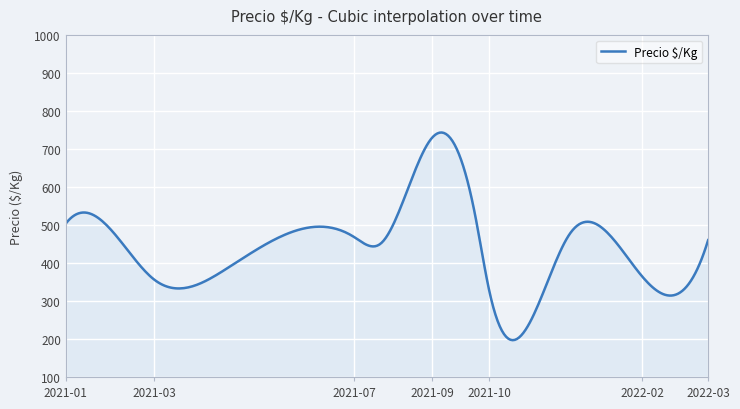

What is the maximum value shown in the chart?

743.2